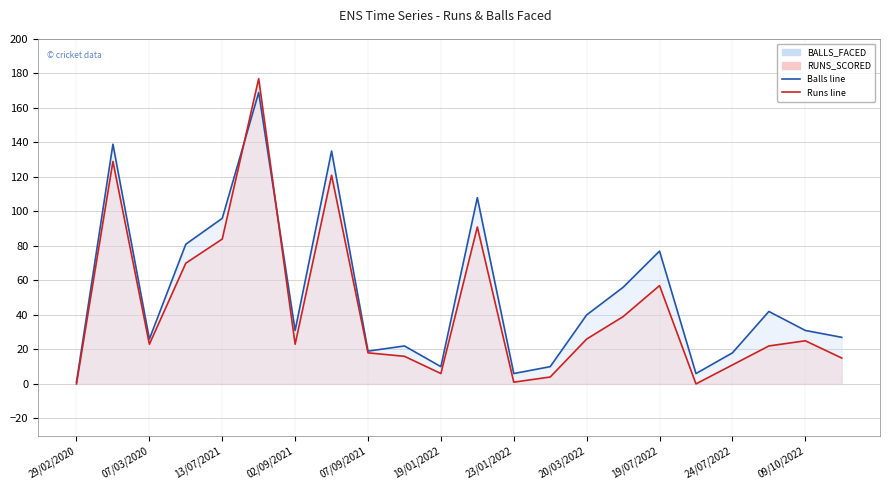

What is the value of the RUNS_SCORED point at the 11th from the left?

6